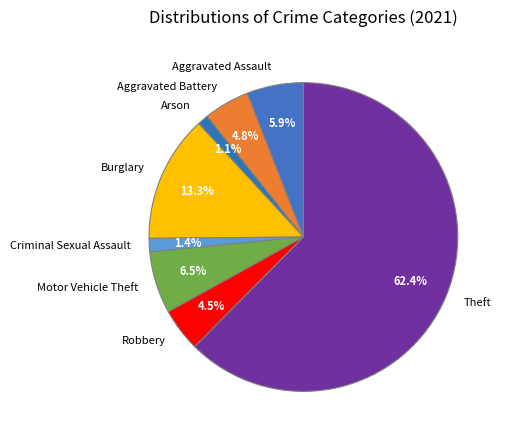

To the nearest percent, what is the average slice percentage?

12%